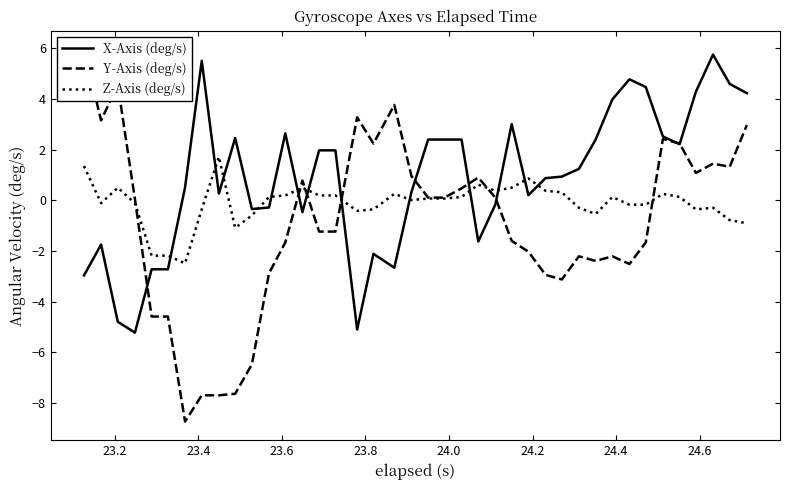

What is the value of the Z-Axis (deg/s) point at the 10th from the left?

-1.1